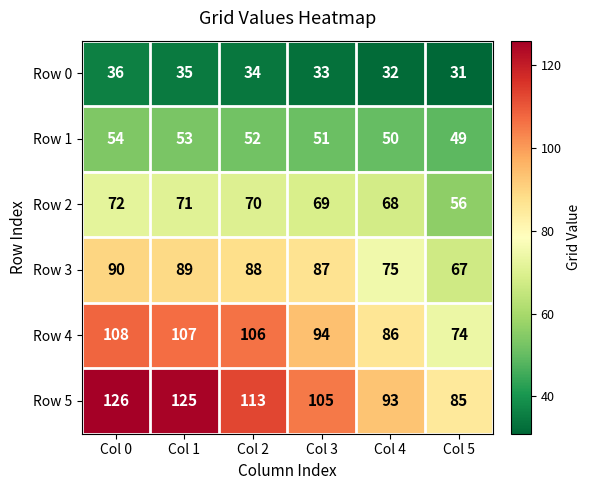

Rank the series by their maximum value, from lowest to highest.

Row 0, Row 1, Row 2, Row 3, Row 4, Row 5